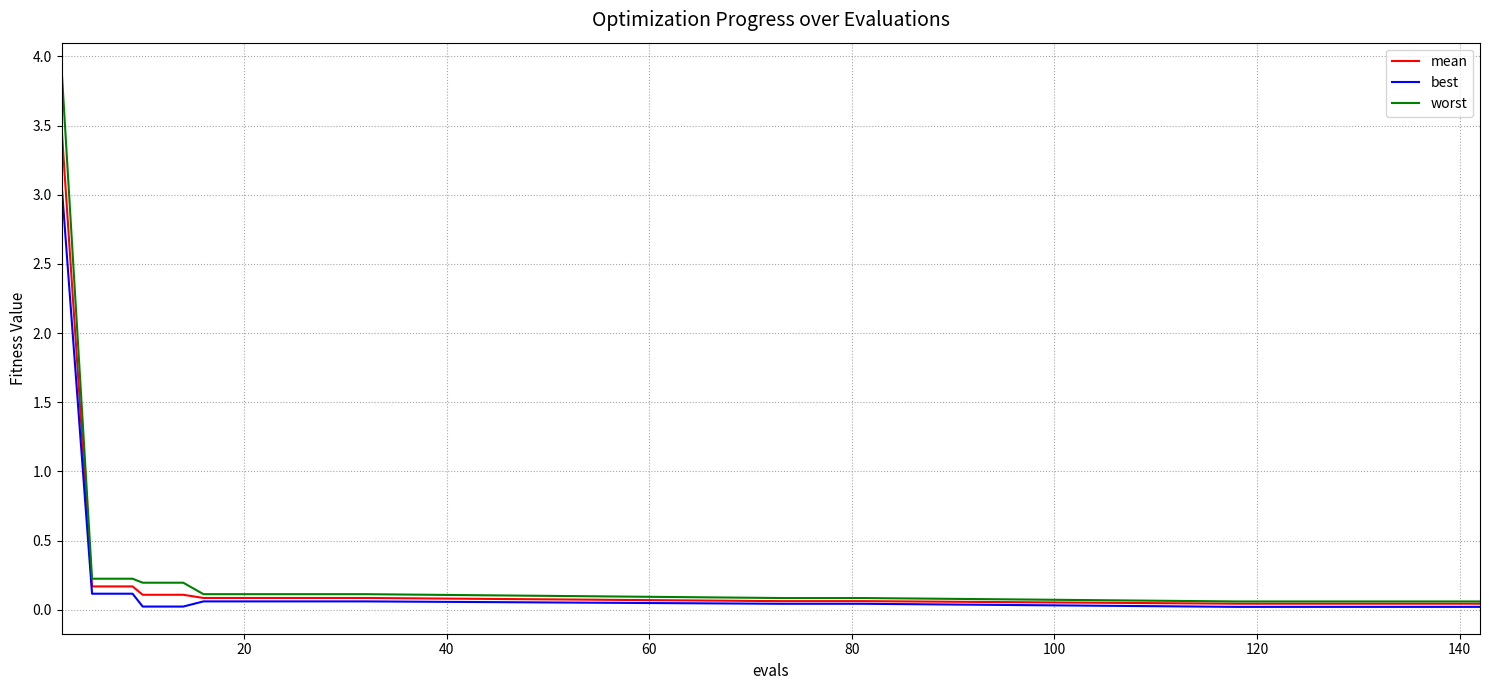

What is the greatest value displayed?

3.9